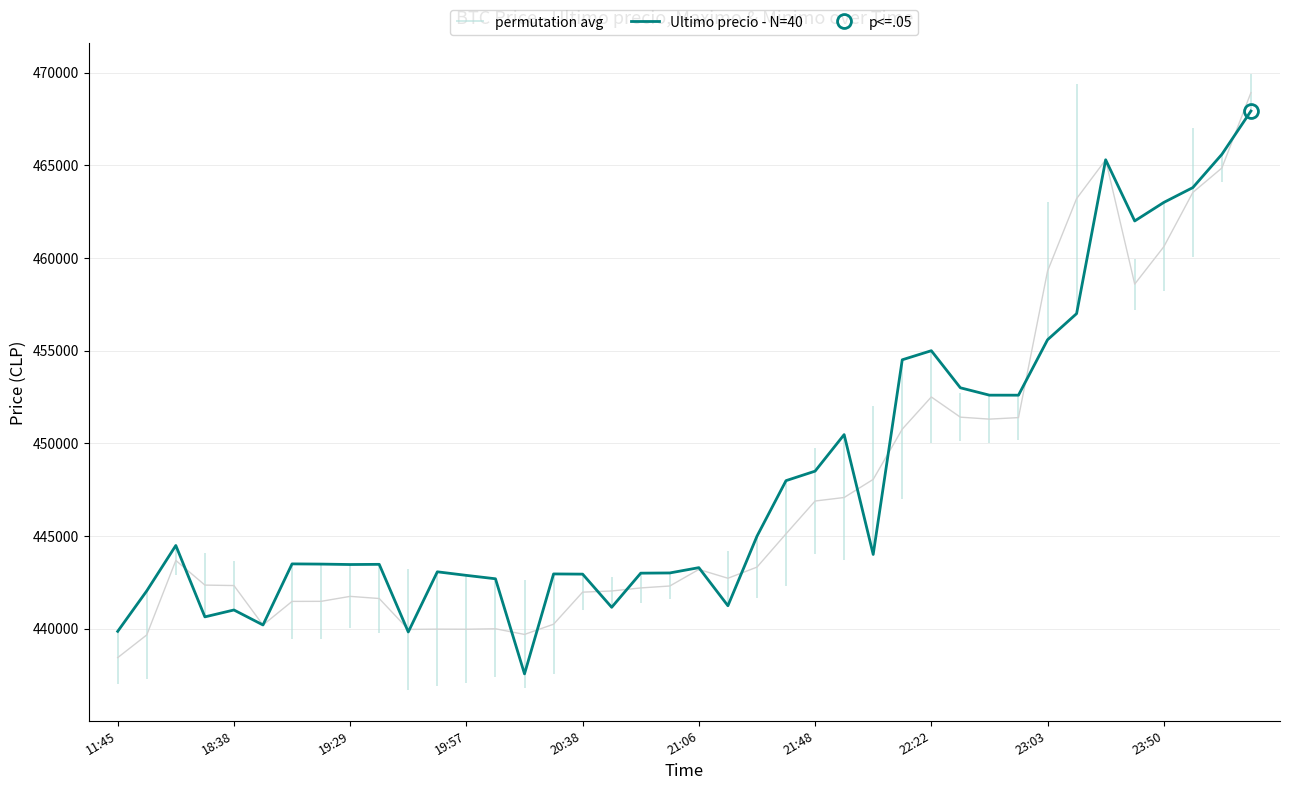

What is the lowest value of the Ultimo precio - N=40 series?

437562